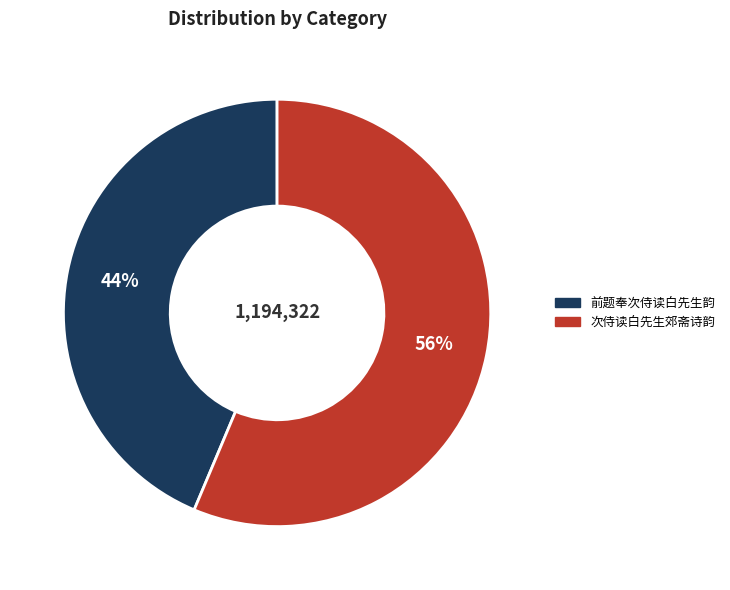

Between 前题奉次侍读白先生韵 and 次侍读白先生郊斋诗韵, which is larger?

次侍读白先生郊斋诗韵